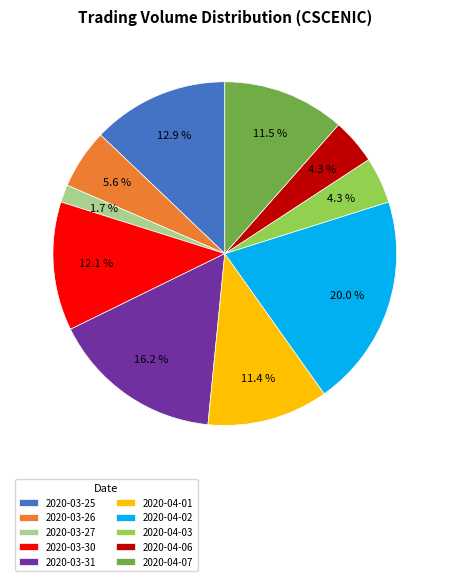

What is the ratio of the value at 2020-03-25 to the value at 2020-04-03?

3.0